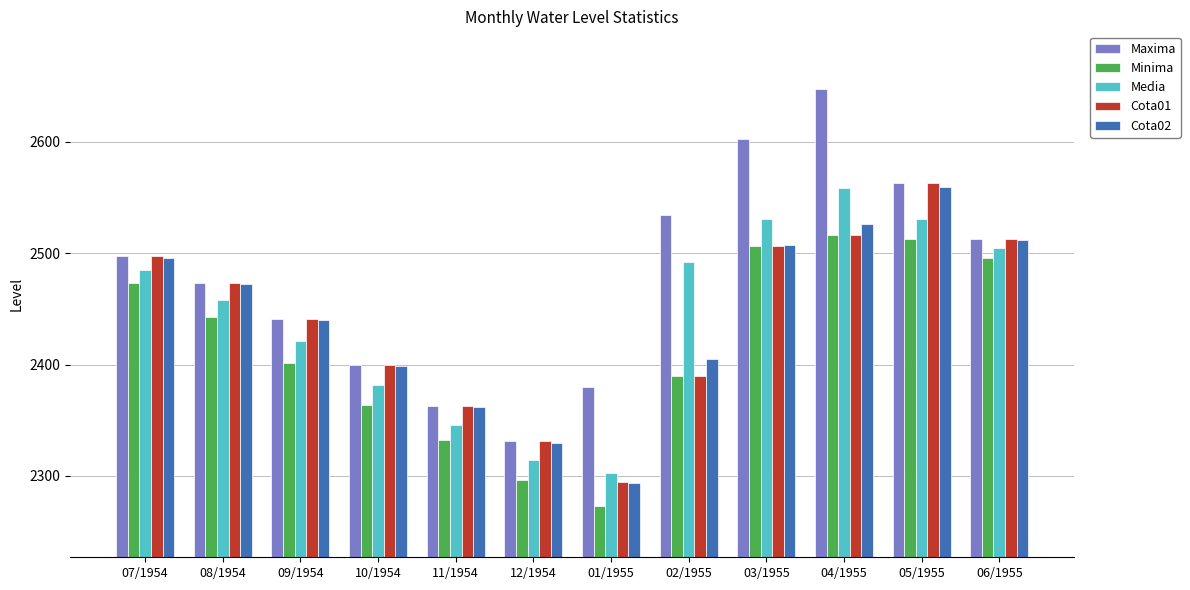

Reading left to right, transcribe all the data shown in this chart.

Maxima: 2497	2473	2441	2400	2363	2331	2380	2534	2602	2647	2563	2513
Minima: 2473	2443	2401	2364	2332	2296	2273	2390	2506	2516	2513	2496
Media: 2485	2458	2421	2382	2346	2314	2303	2492	2531	2558	2531	2505
Cota01: 2497	2473	2441	2400	2363	2331	2295	2390	2506	2516	2563	2513
Cota02: 2496	2472	2440	2399	2362	2330	2294	2405	2507	2526	2559	2512